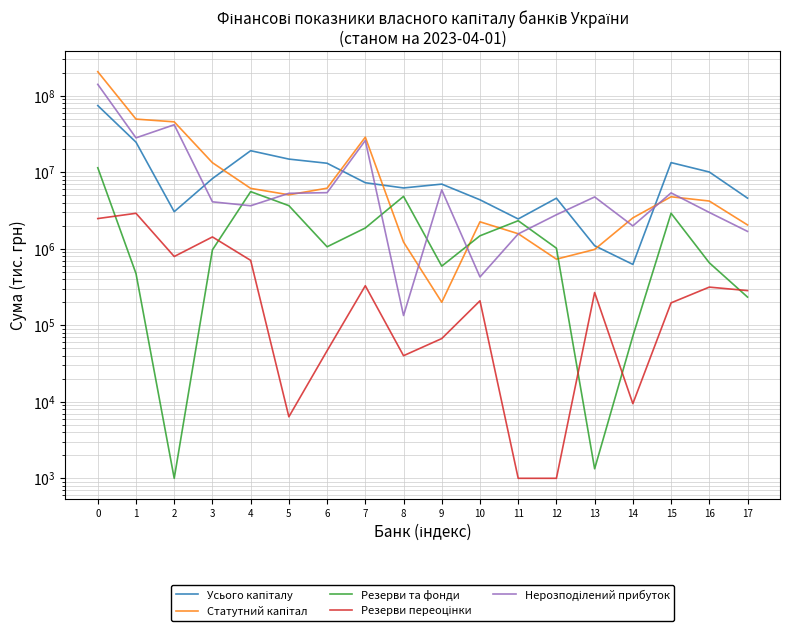

Where is the first local minimum for Усього капіталу?

2